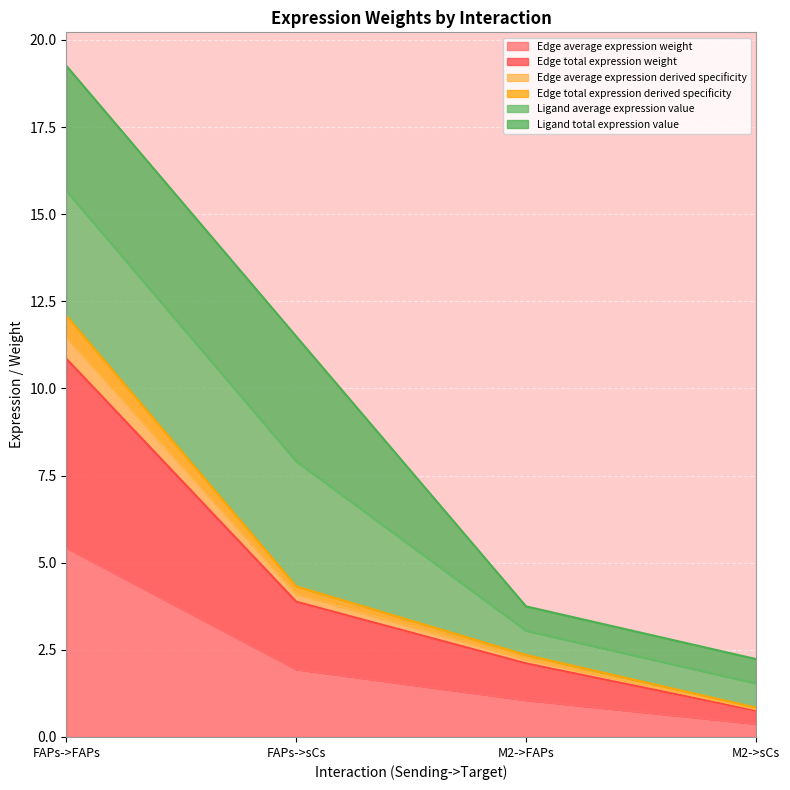

True or false: Edge average expression weight and Edge average expression derived specificity cross at least once.

False